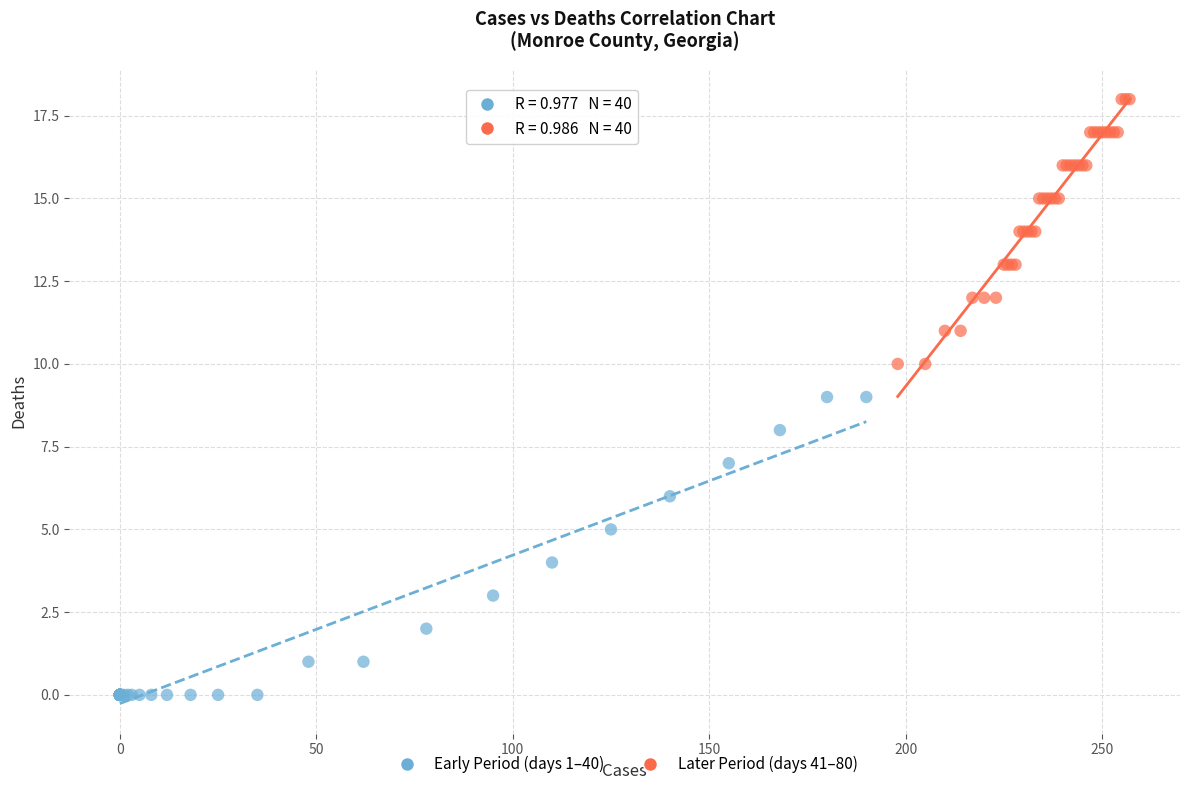

Which series has the largest Y range (max minus min)?

Early Period (days 1–40)